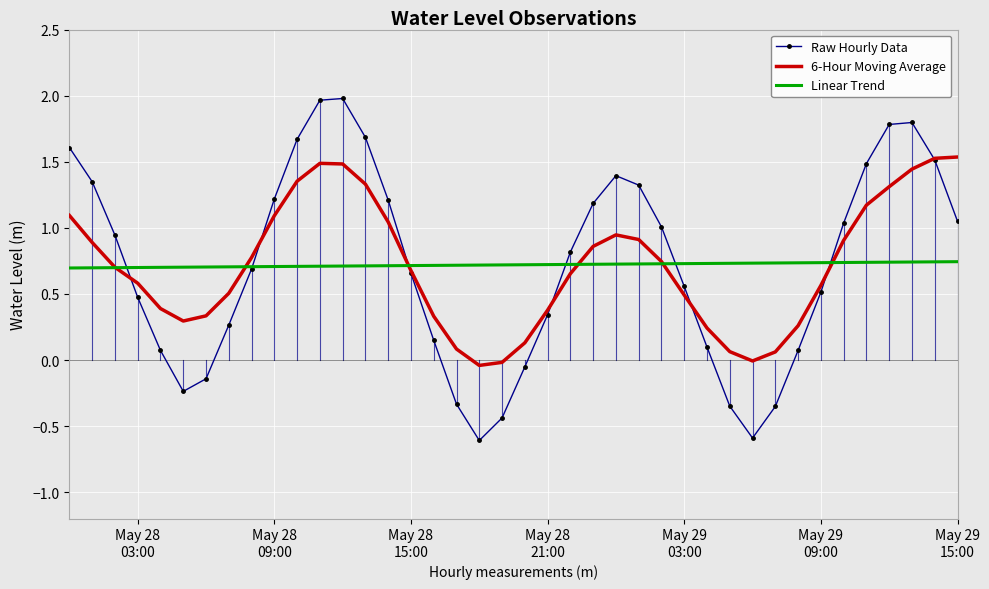

What is the smallest value displayed?

-0.6